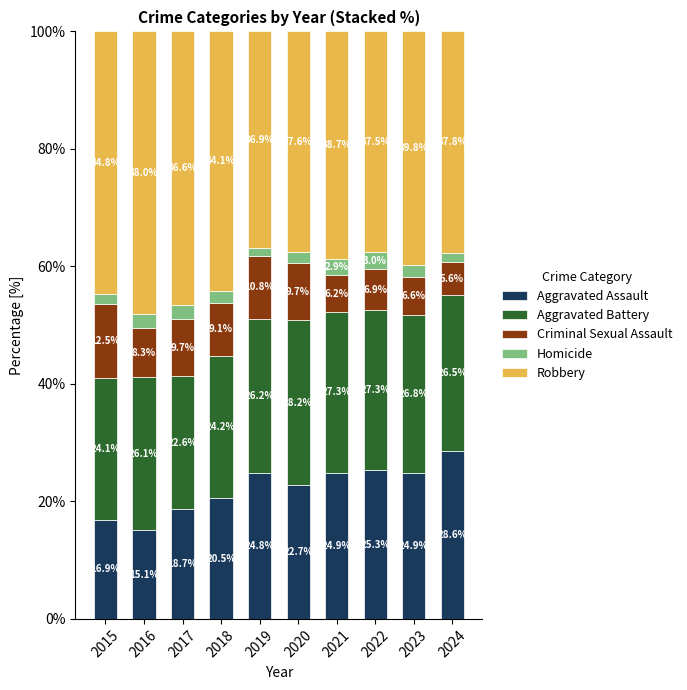

Is it true that Aggravated Assault equals 24.9 at 2023?

True